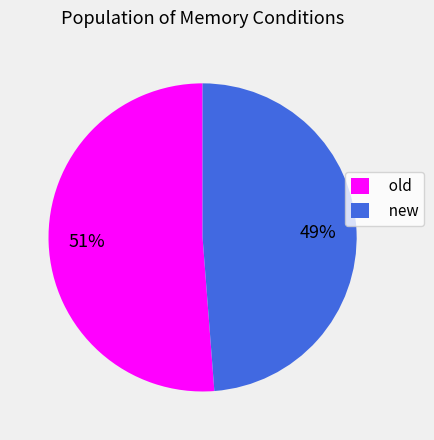

To the nearest percent, what is the average slice percentage?

50%